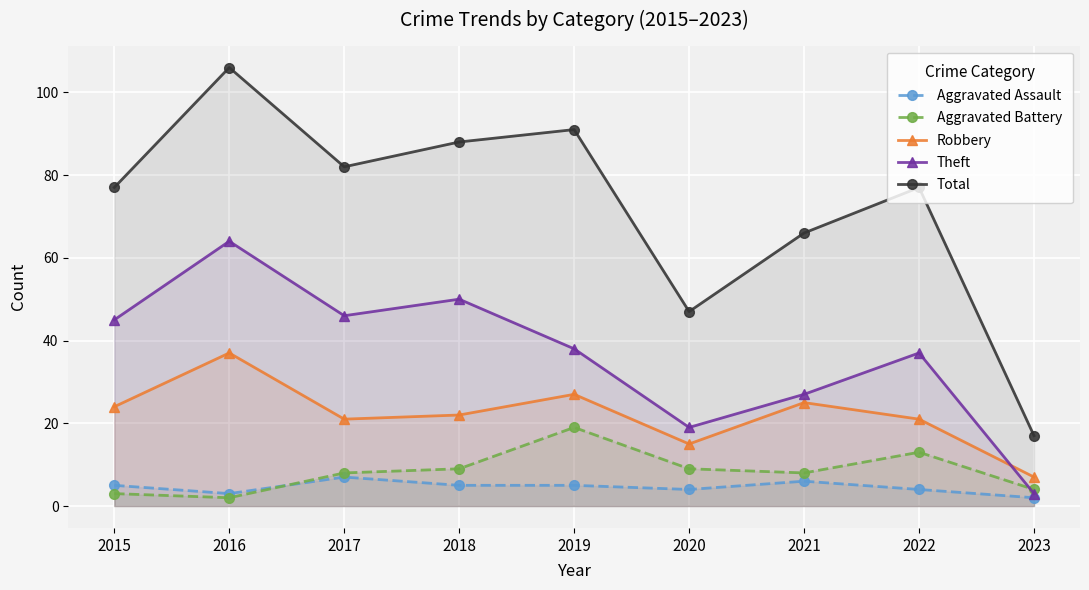

What is the difference between the maximum and second lowest values in the Theft series?

45